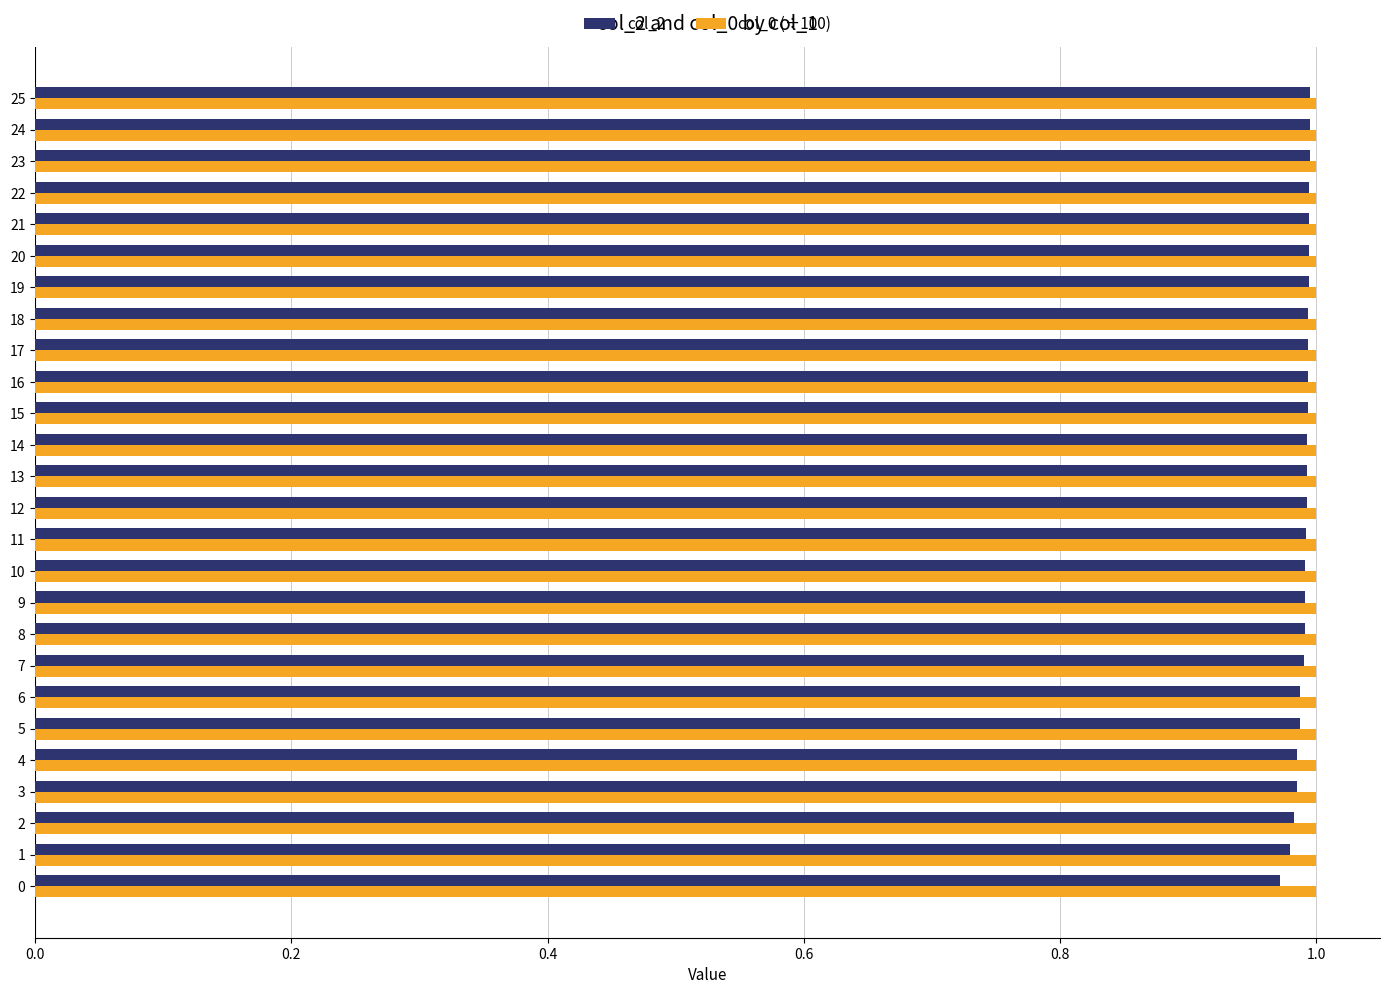

At how many categories does at least one series exceed 0?

26